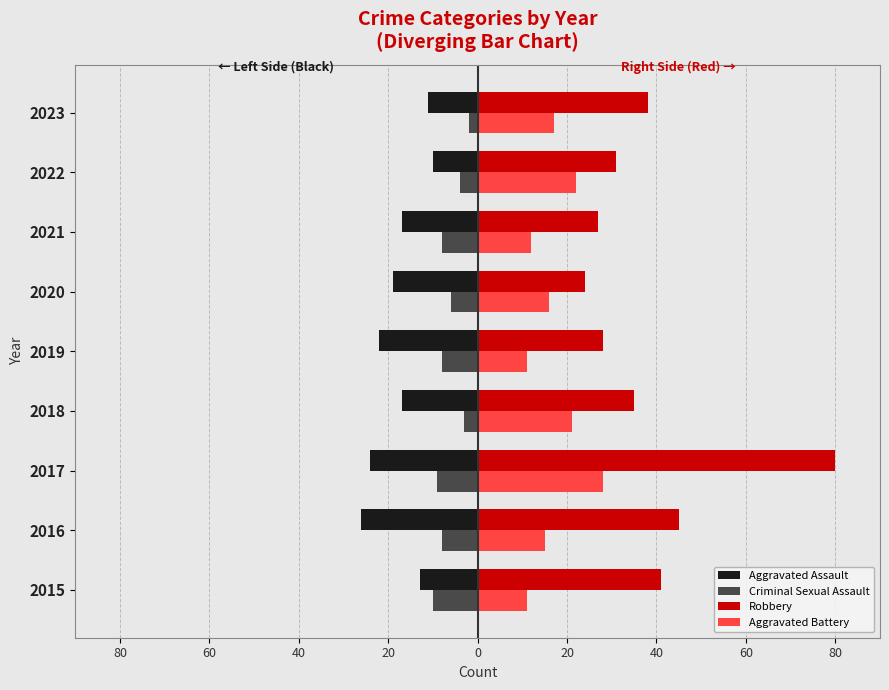

What is the value of the Robbery bar at the 4th from the left?

35